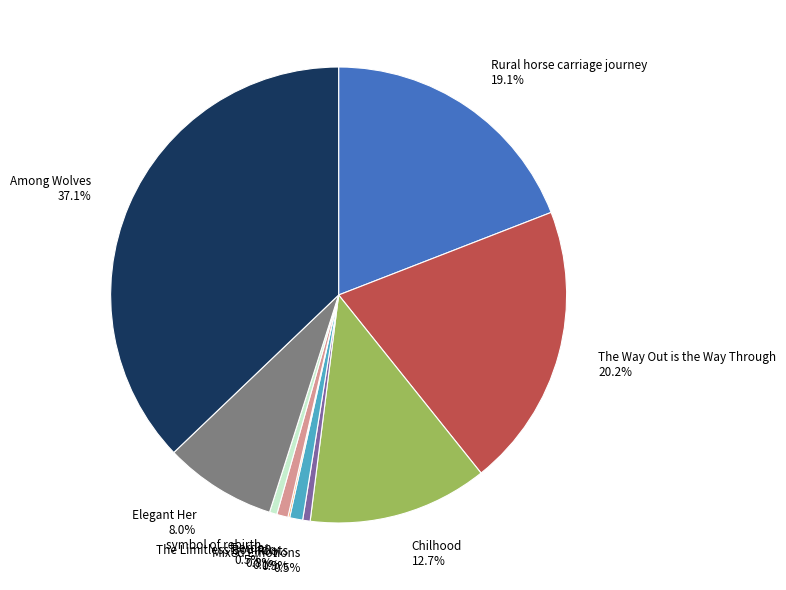

To the nearest percent, what is the average slice percentage?

10%